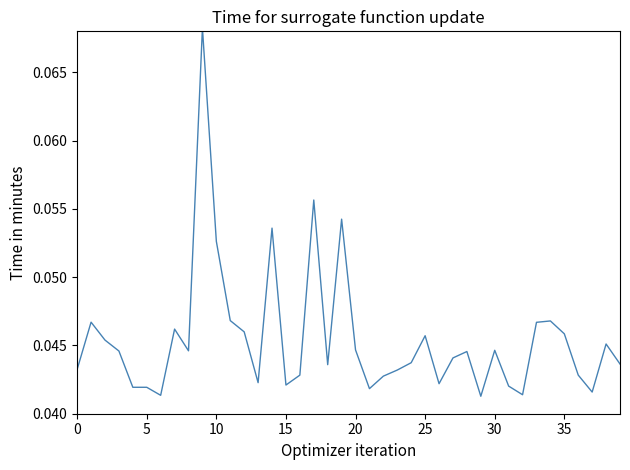

How many distinct data groups are displayed?

1